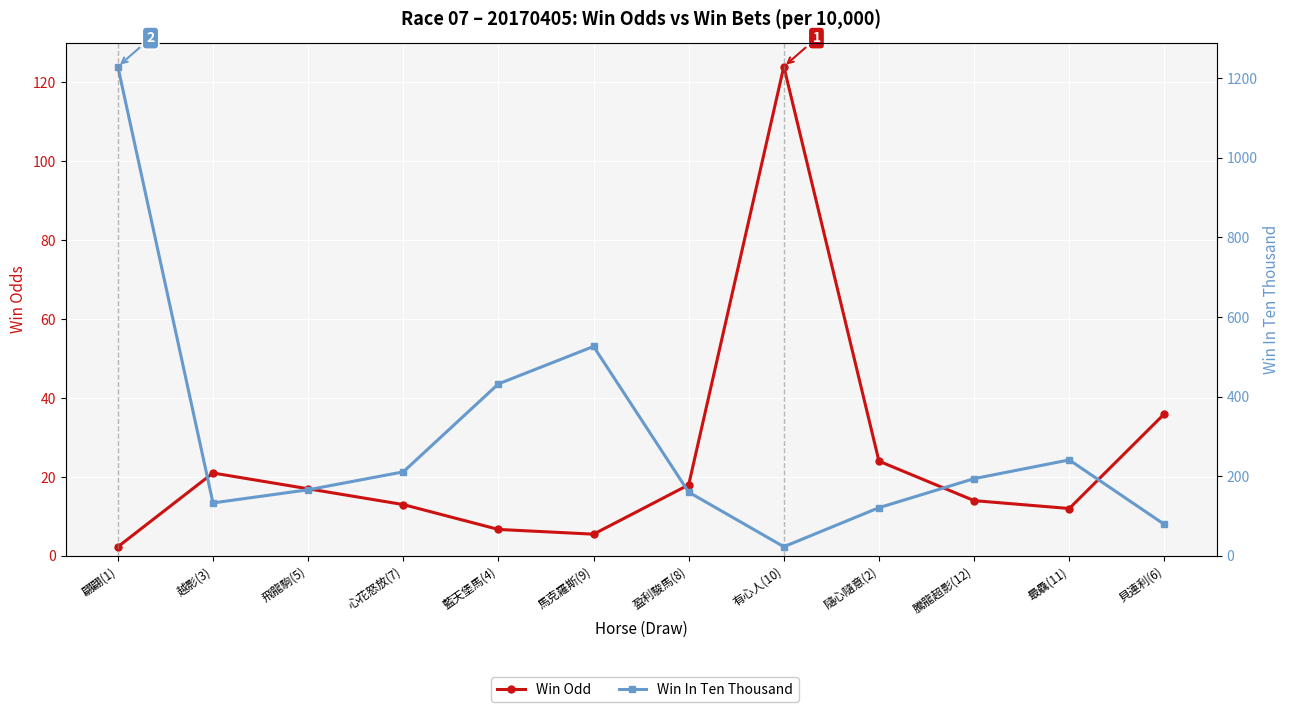

Which series has the largest total across all categories?

Win In Ten Thousand